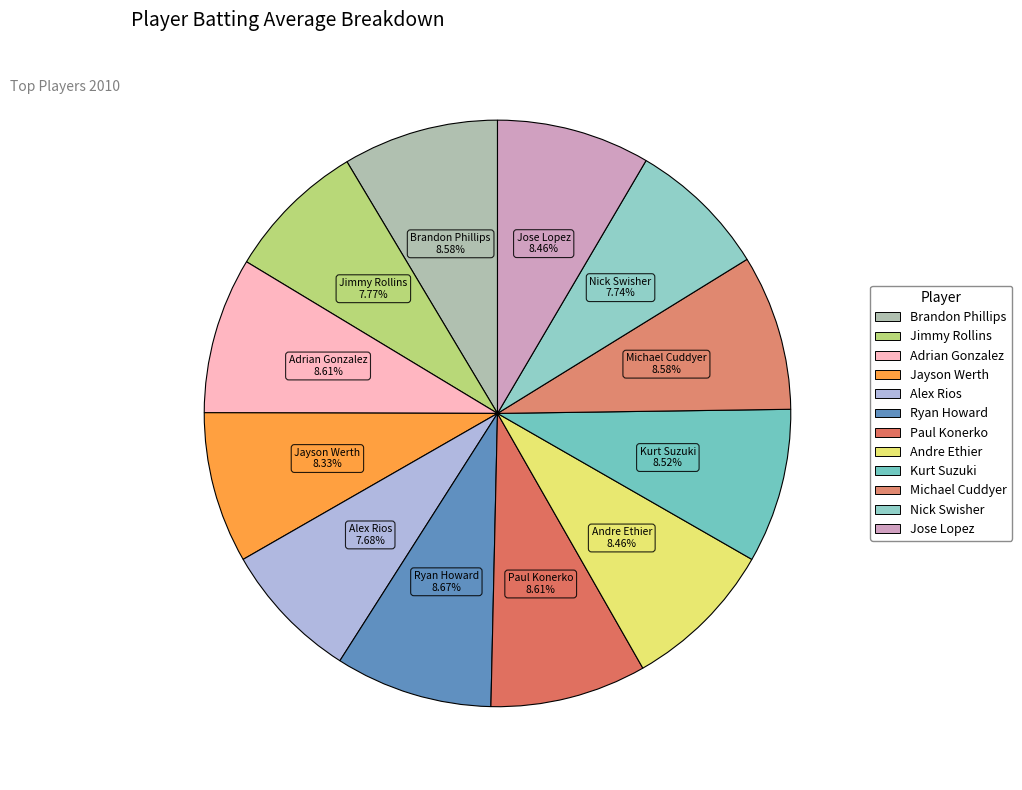

How many slices are in this pie chart?

12